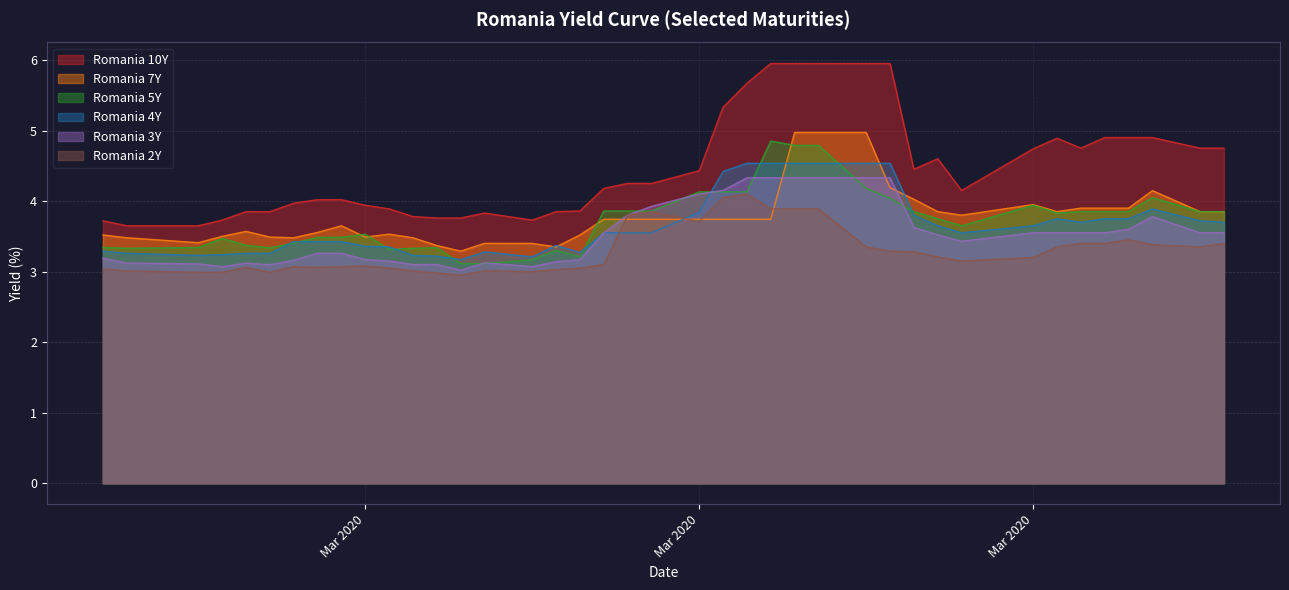

Reading left to right, list all the values displayed in this chart.

Romania 10Y: 3.7	3.6	3.6	3.7	3.9	3.8	4.0	4.0	4.0	3.9	3.9	3.8	3.8	3.8	3.8	3.7	3.9	3.9	4.2	4.2	4.2	4.4	5.3	5.7	6.0	6.0	6.0	6.0	6.0	4.5	4.6	4.2	4.7	4.9	4.8	4.9	4.9	4.9	4.8	4.8
Romania 7Y: 3.5	3.5	3.4	3.5	3.6	3.5	3.5	3.6	3.6	3.5	3.5	3.5	3.4	3.3	3.4	3.4	3.4	3.5	3.7	3.7	3.7	3.7	3.7	3.7	3.7	5.0	5.0	5.0	4.2	4.0	3.9	3.8	4.0	3.9	3.9	3.9	3.9	4.1	3.9	3.9
Romania 5Y: 3.3	3.3	3.3	3.5	3.4	3.3	3.4	3.5	3.5	3.5	3.3	3.3	3.3	3.1	3.1	3.2	3.3	3.2	3.9	3.9	3.9	4.1	4.1	4.1	4.8	4.8	4.8	4.2	4.0	3.9	3.8	3.6	3.9	3.8	3.9	3.9	3.9	4.0	3.9	3.9
Romania 4Y: 3.3	3.3	3.2	3.2	3.3	3.3	3.4	3.4	3.4	3.4	3.4	3.2	3.2	3.2	3.3	3.2	3.4	3.3	3.5	3.5	3.5	3.8	4.4	4.5	4.5	4.5	4.5	4.5	4.5	3.8	3.6	3.5	3.6	3.8	3.7	3.8	3.8	3.9	3.7	3.7
Romania 3Y: 3.2	3.1	3.1	3.1	3.1	3.1	3.2	3.3	3.3	3.2	3.1	3.1	3.1	3.0	3.1	3.1	3.1	3.2	3.5	3.8	3.9	4.1	4.2	4.3	4.3	4.3	4.3	4.3	4.3	3.6	3.5	3.4	3.5	3.5	3.5	3.5	3.6	3.8	3.5	3.5
Romania 2Y: 3.0	3.0	3.0	3.0	3.1	3.0	3.1	3.1	3.1	3.1	3.0	3.0	3.0	3.0	3.0	3.0	3.0	3.0	3.1	3.8	3.9	3.7	4.0	4.1	3.9	3.9	3.9	3.4	3.3	3.3	3.2	3.1	3.2	3.4	3.4	3.4	3.5	3.4	3.4	3.4